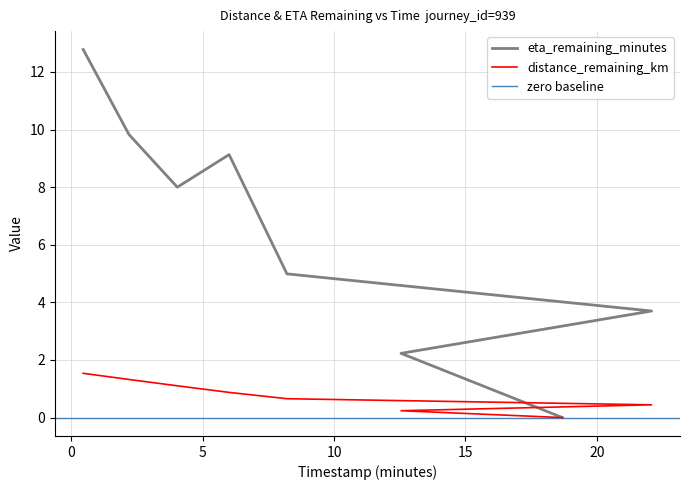

How many series are shown in this chart?

2